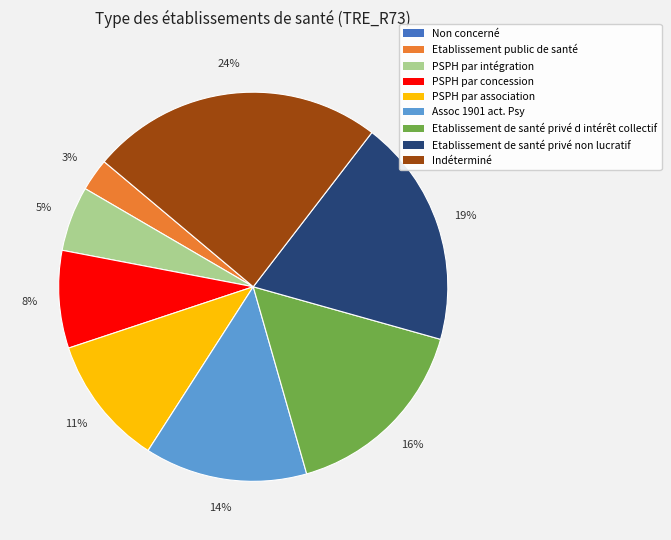

Does any single category account for the majority?

No